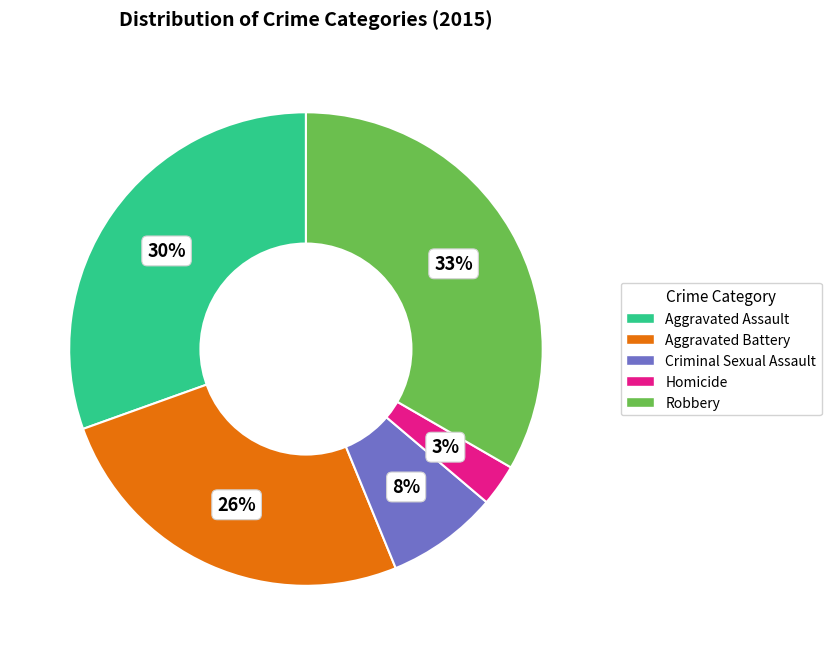

Do Aggravated Battery and Homicide together represent more than half of the pie?

No